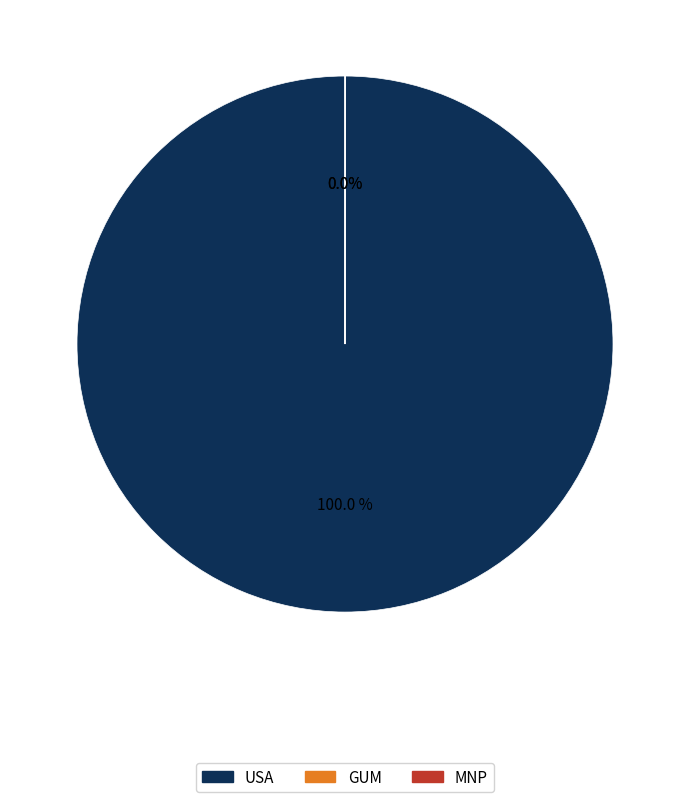

Does any single category account for the majority?

Yes